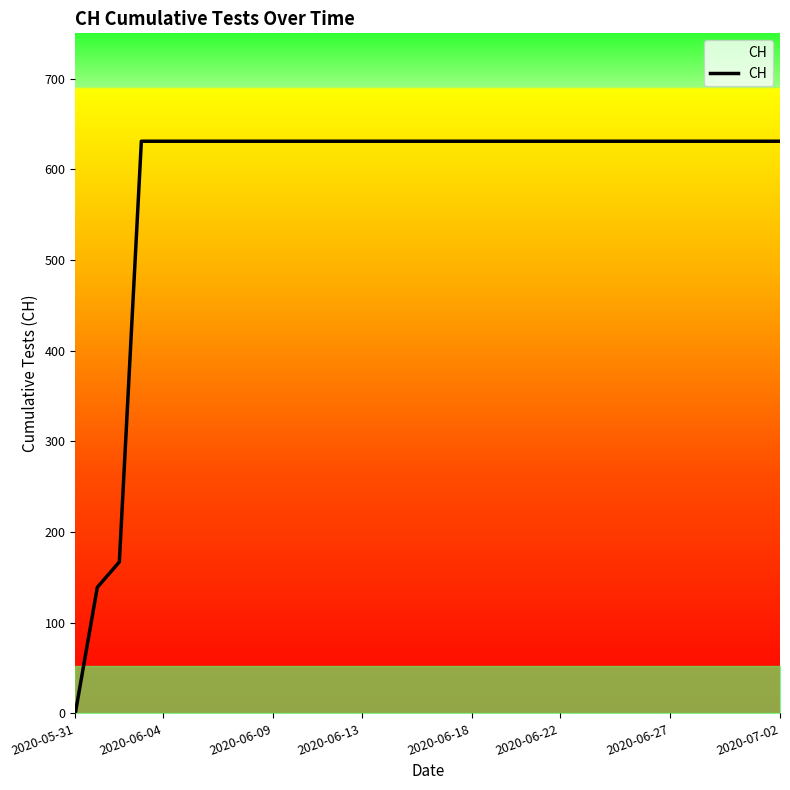

Reading left to right, list all the values displayed in this chart.

0	139	167	631	631	631	631	631	631	631	631	631	631	631	631	631	631	631	631	631	631	631	631	631	631	631	631	631	631	631	631	631	631